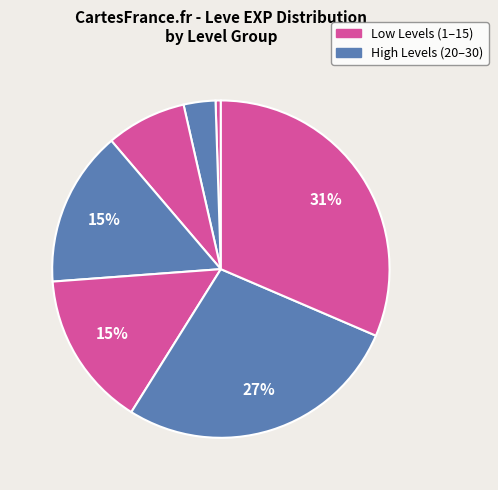

How many slices are in this pie chart?

7